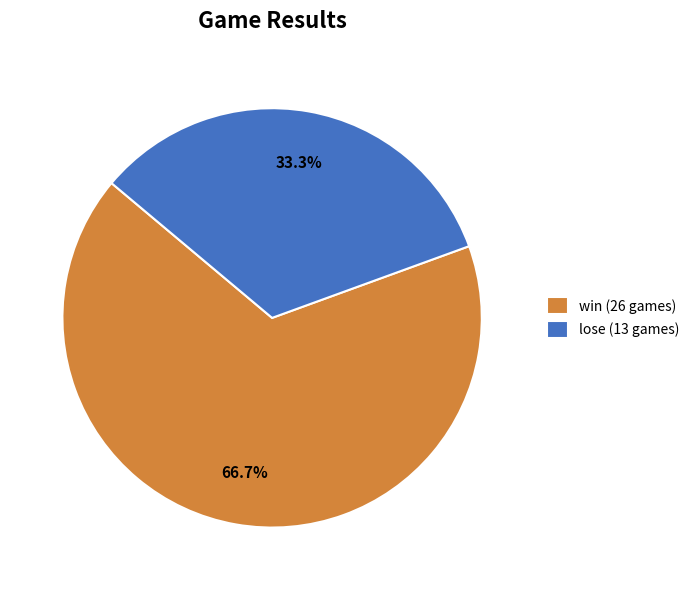

The lose slice represents 33% of the pie. True or false?

True